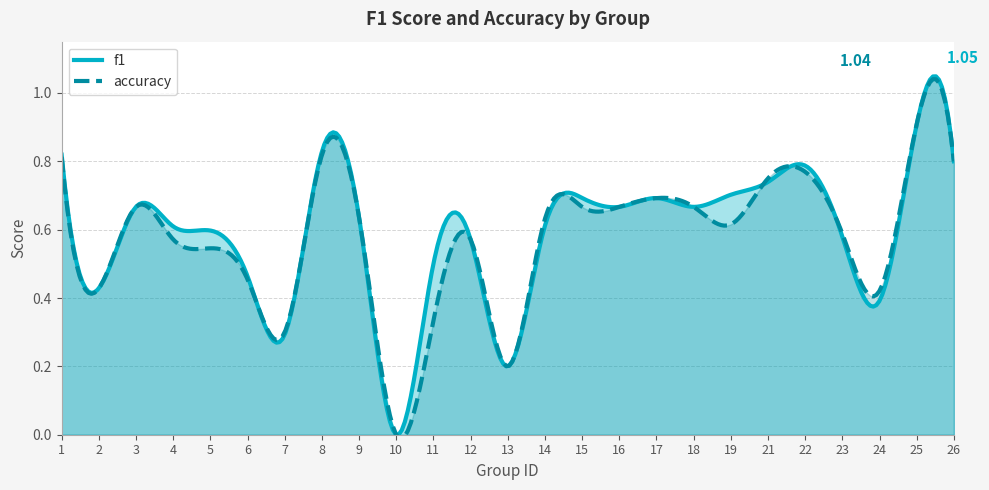

What is the total value across all series at 9?

1.3